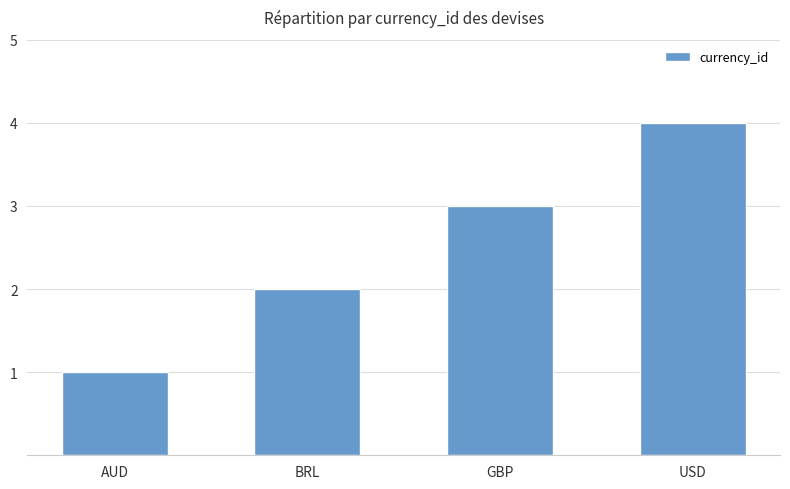

Count the values in the range 2 to 4.

3